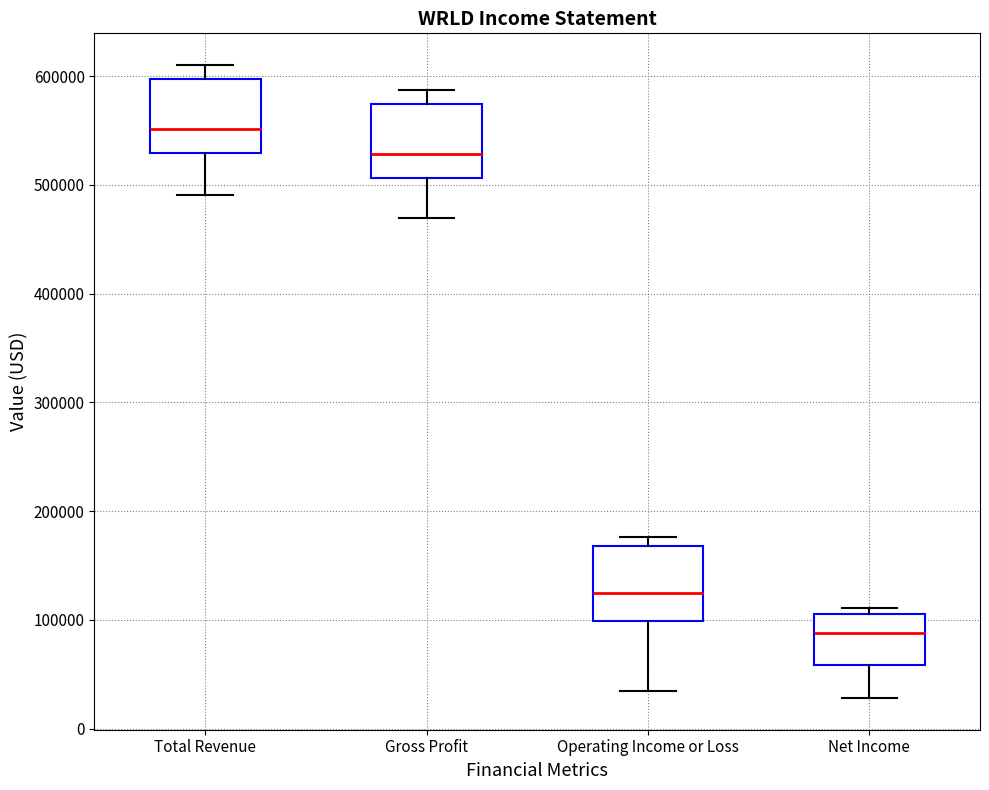

Reading left to right, transcribe this box plot: for each box, give where its median line is, the range the box spans, and where its two whiskers end, as read against the y-axis. The values are not printed on the chart, so give them approximately, as read against the axis.

Total Revenue: median 550000, box 530000 to 600000, whiskers 490000 to 610000
Gross Profit: median 530000, box 510000 to 570000, whiskers 470000 to 590000
Operating Income or Loss: median 120000, box 100000 to 170000, whiskers 30000 to 180000
Net Income: median 90000, box 60000 to 110000, whiskers 30000 to 110000 (just above the box's upper edge)